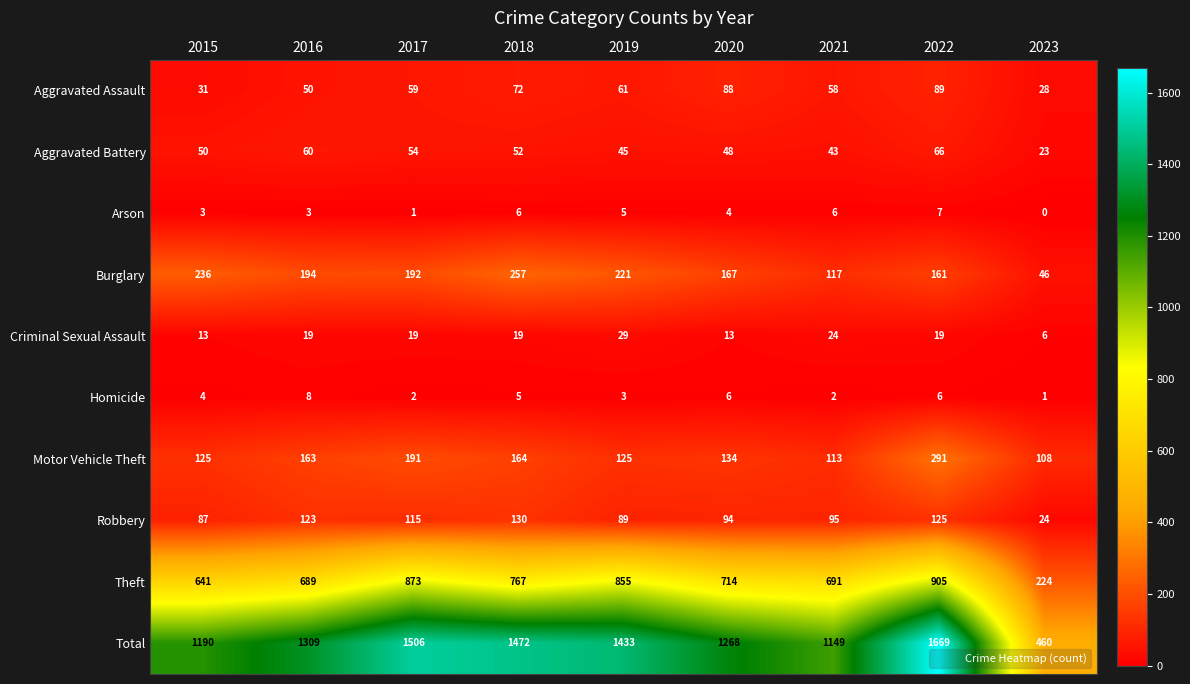

True or false: Arson has a value of 11 at 2022.

False